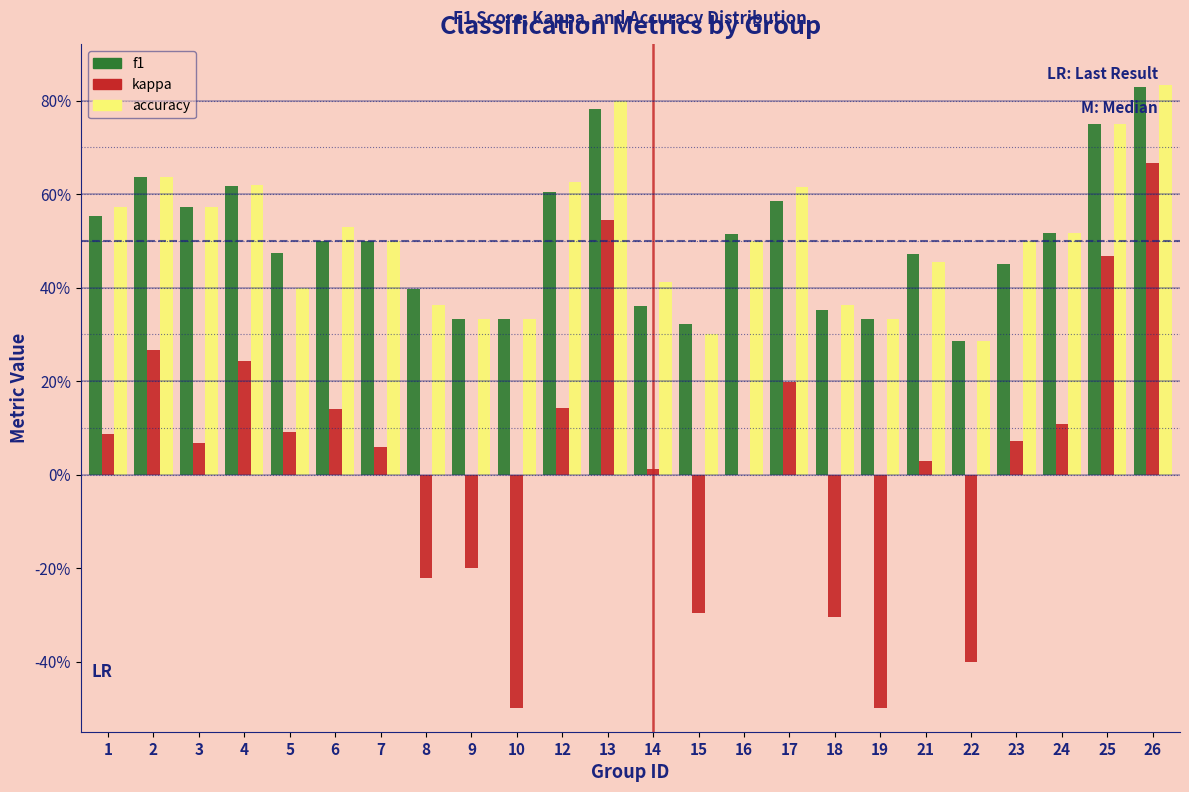

What are all the series names shown in the legend?

f1, kappa, accuracy